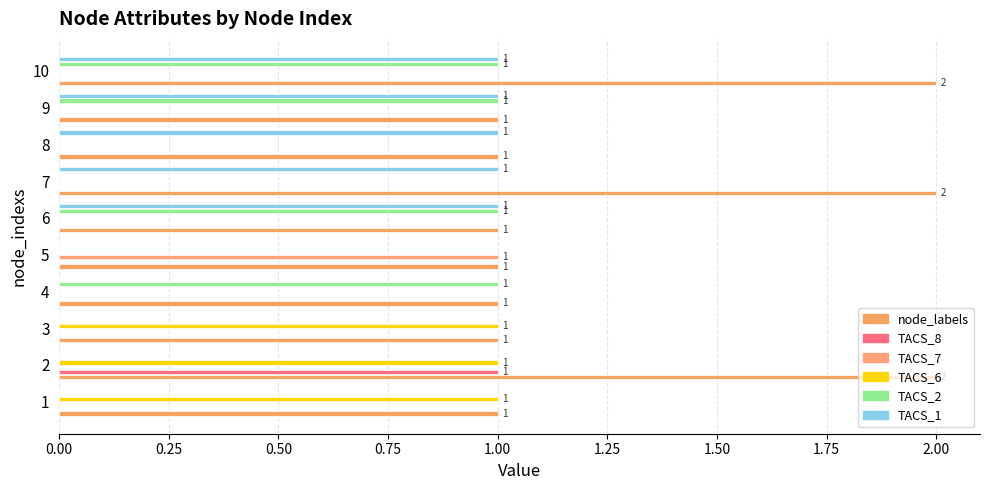

How many series are shown in this chart?

6